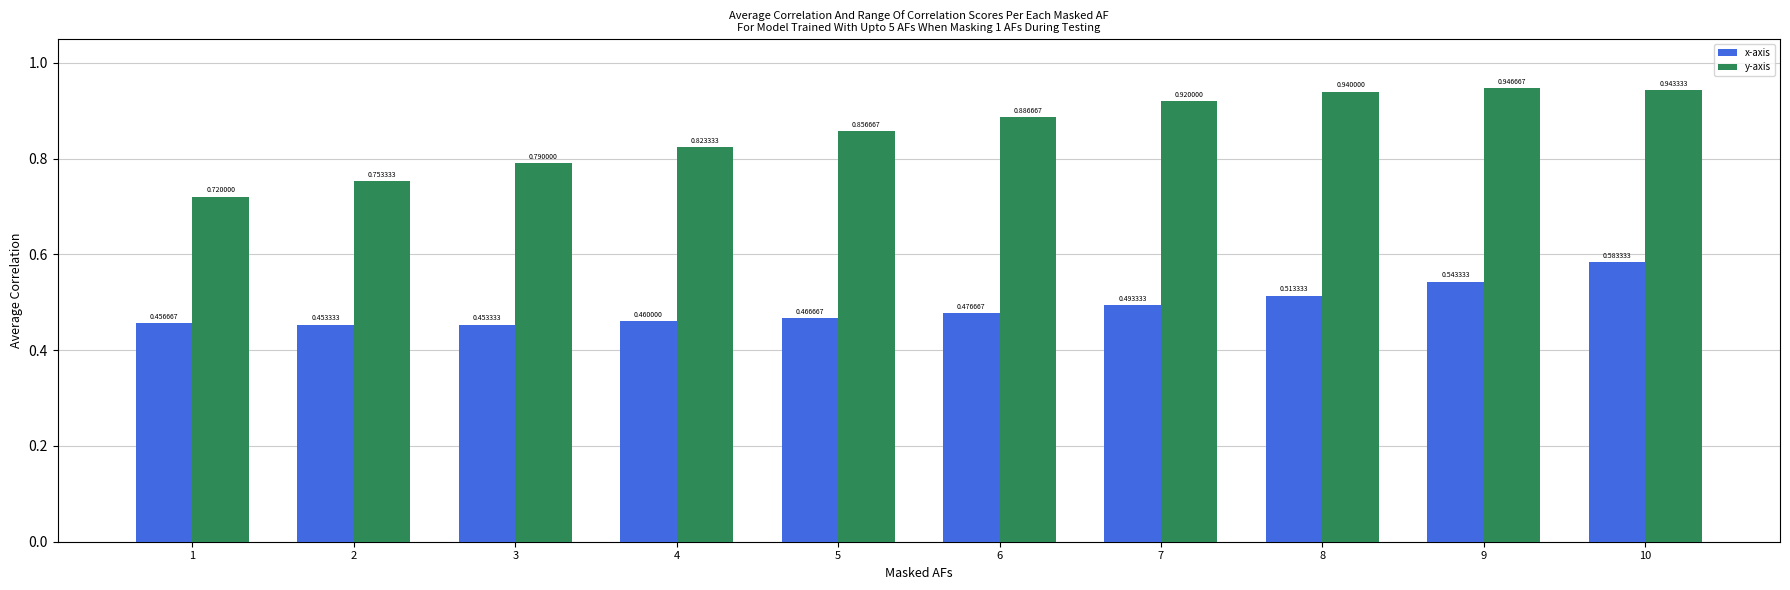

Is the value of y-axis at 7 greater than the value of x-axis at 9?

Yes